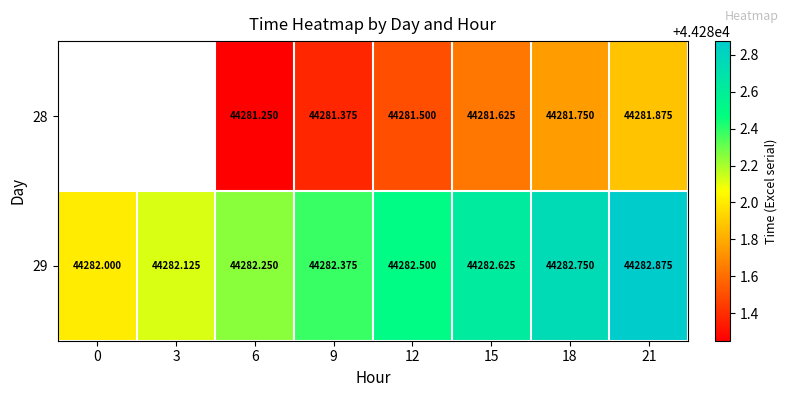

At 21, list the series in order from smallest to largest.

28, 29